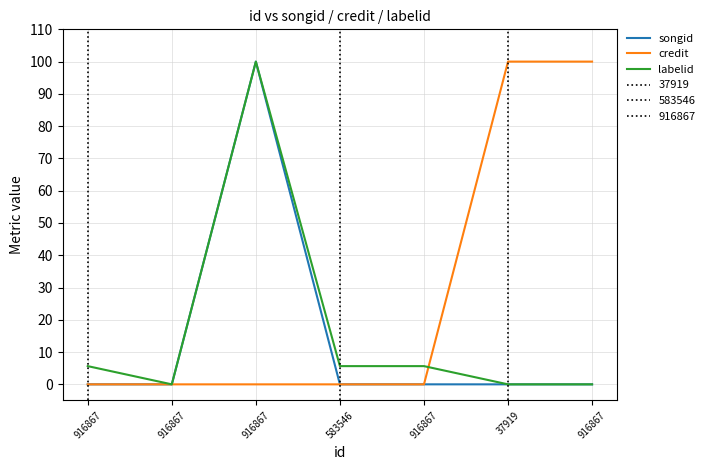

True or false: labelid and credit cross at least once.

True